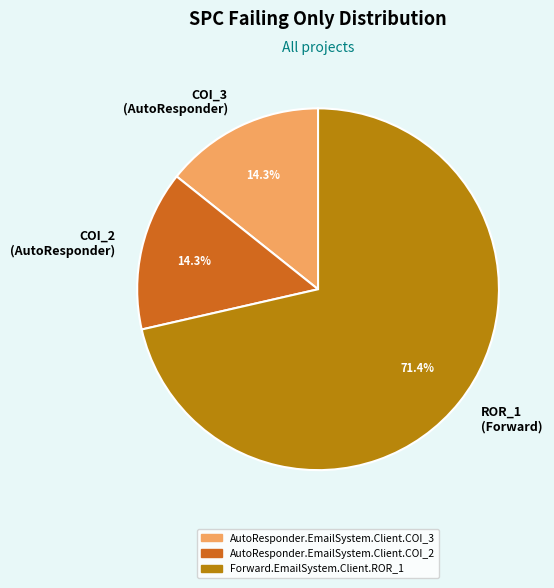

What percentage do COI_2 (AutoResponder) and COI_3 (AutoResponder) together represent?

28.6%